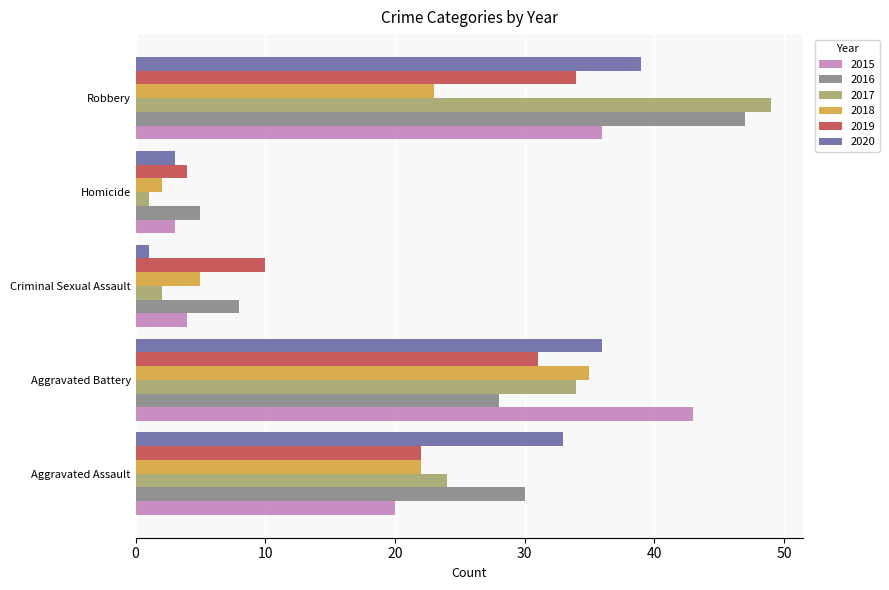

The 2017 series shows 31 at Robbery. True or false?

False